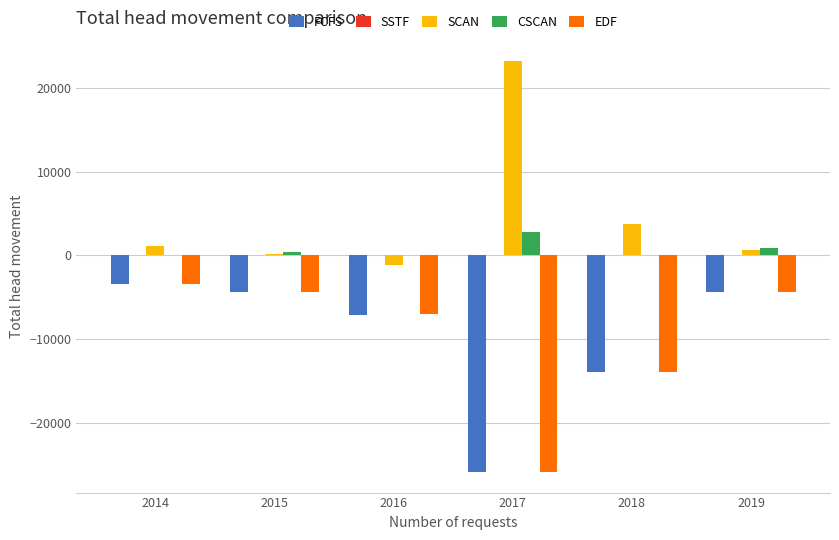

Which series has the largest total across all categories?

SCAN